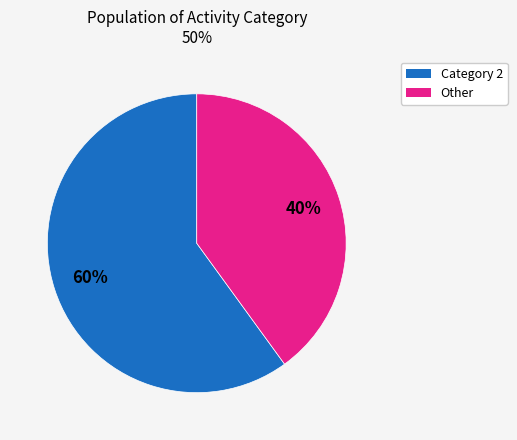

To the nearest percent, what is the difference between the largest and smallest slice percentages?

20%